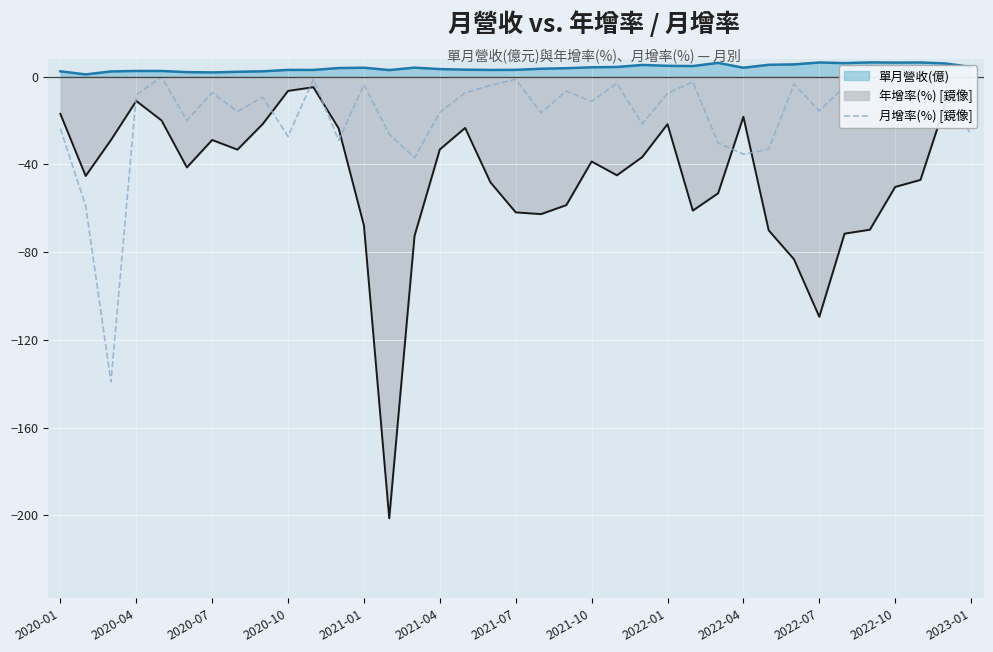

The 單月營收(億) series shows 1.9 at 2020-07. True or false?

True